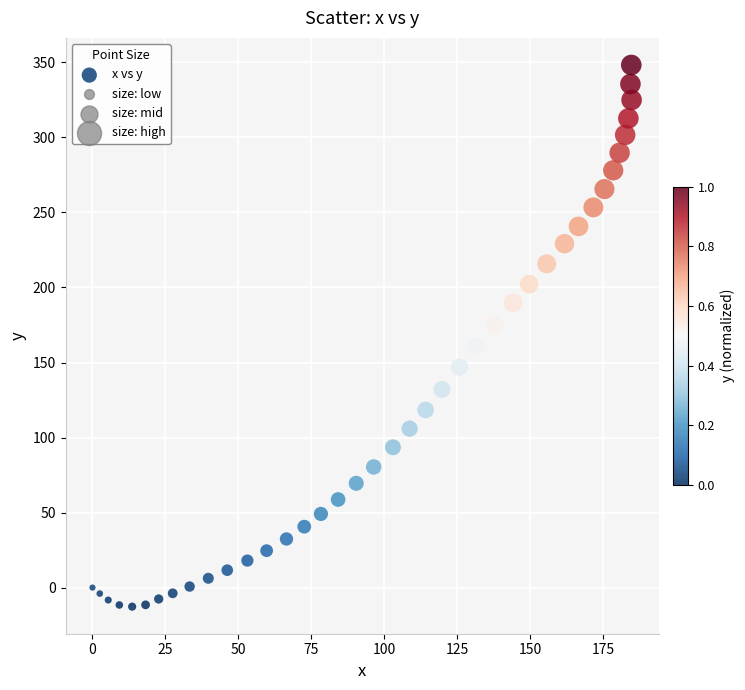

What is the range of X values (max minus min)?

184.8